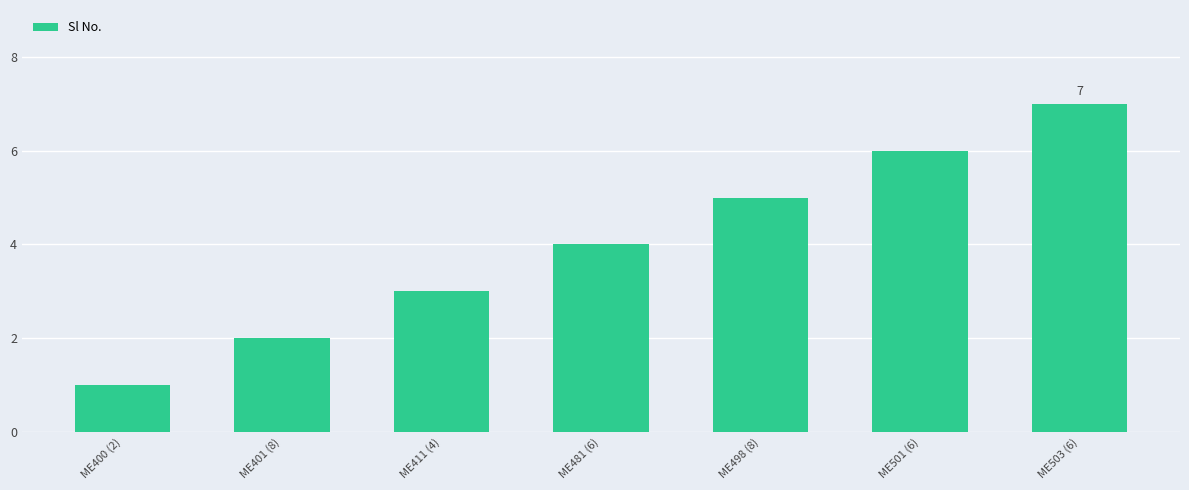

How many bars are there in total?

7